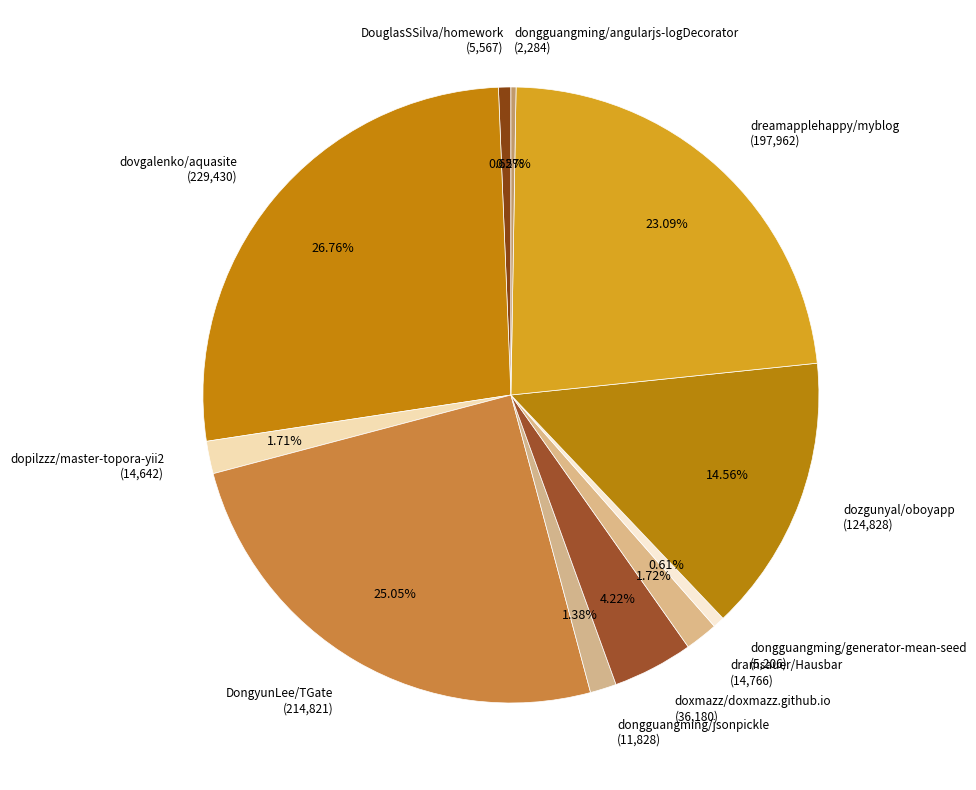

Is DongyunLee/TGate (214,821) the majority of the pie?

No